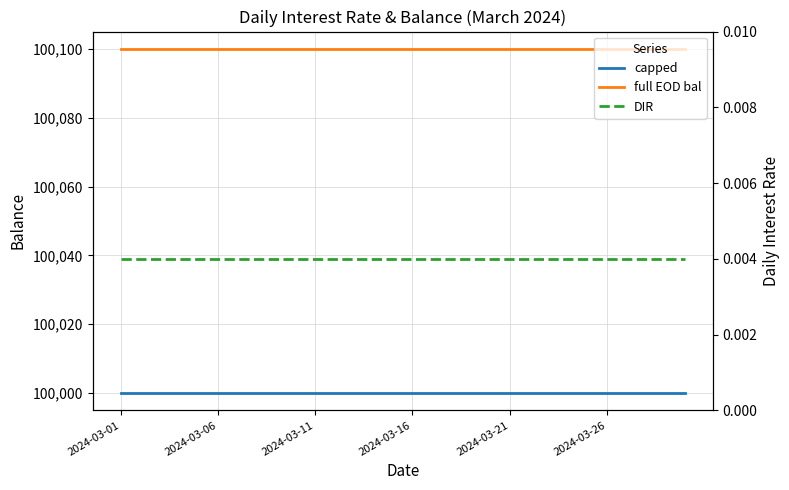

What is the label of the 1st point from the right?

29